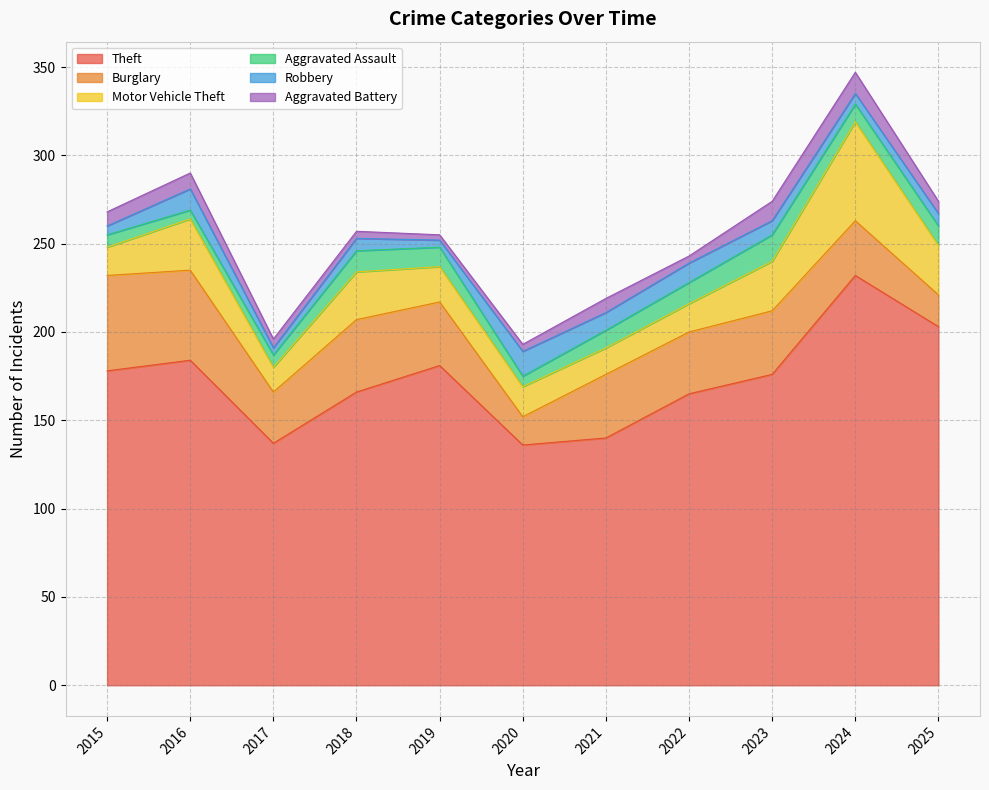

What is the value of the Theft point at the 2nd from the left?

184